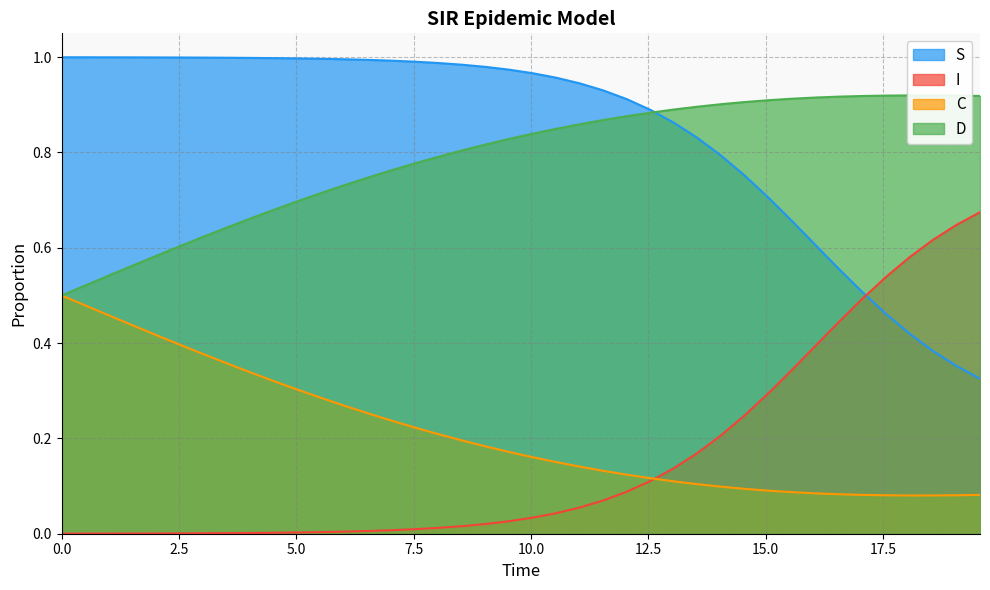

Which series ends up on top after the final intersection of I and S?

I